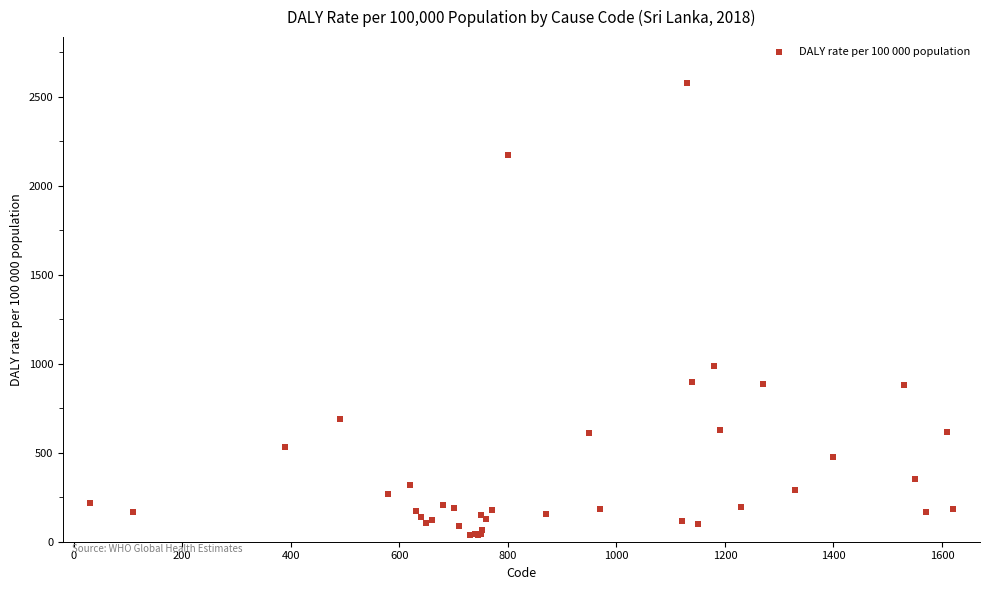

What Y value in the scatter plot is closest to 1307?

985.3